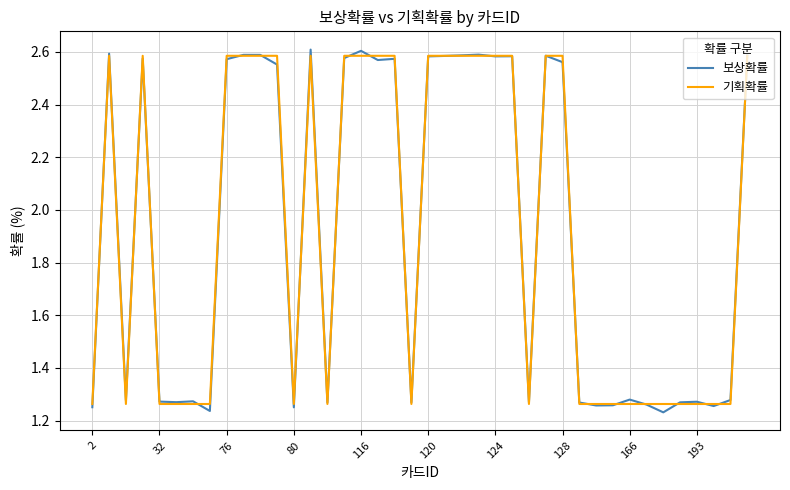

True or false: 기획확률 and 보상확률 cross at least once.

True